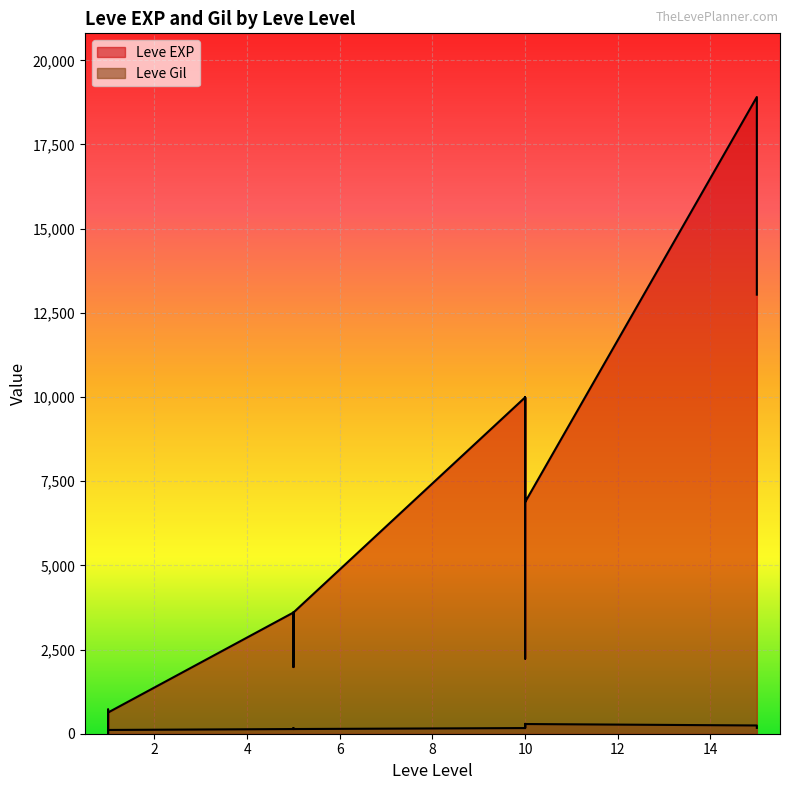

Is it true that Leve EXP equals 630 at 1?

True